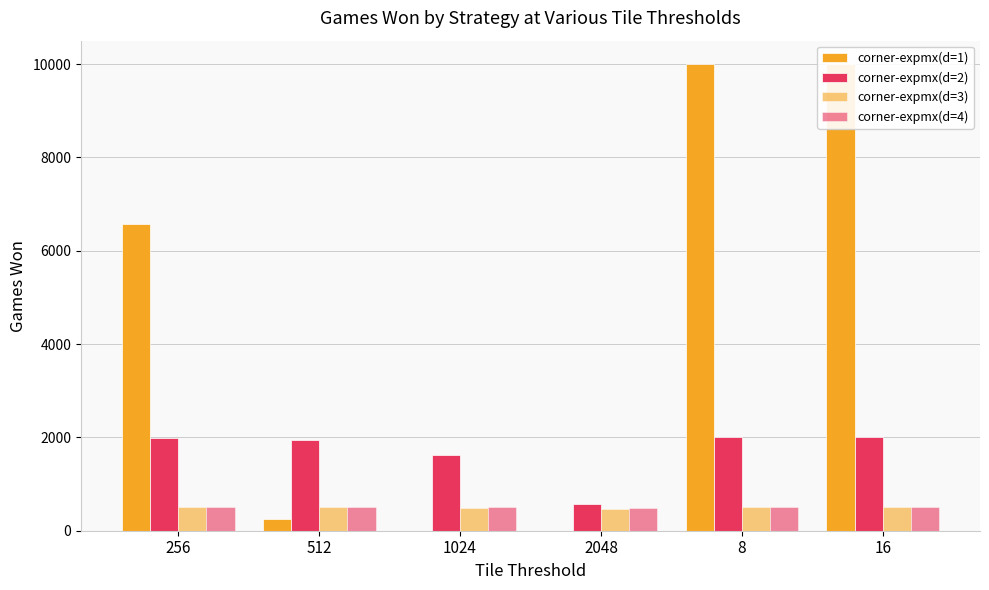

Which category has the highest value in the corner-expmx(d=3) series?

256